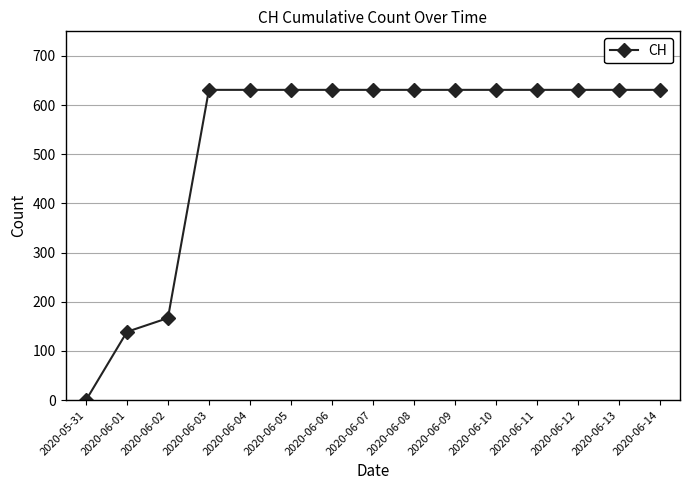

Read the value at 2020-06-08.

631